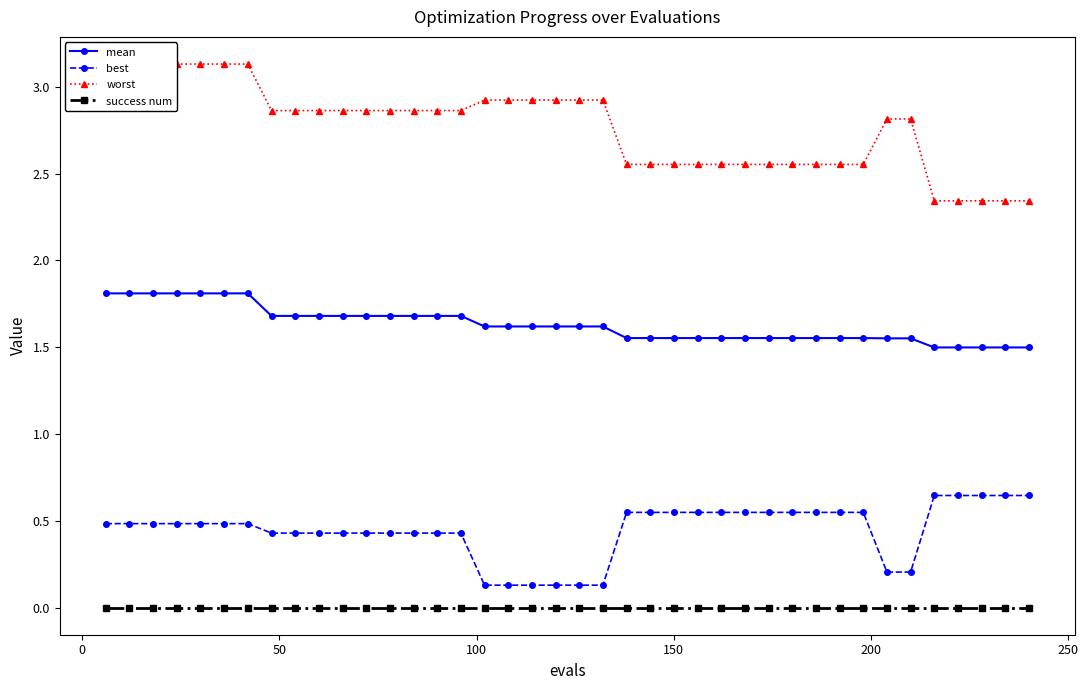

Rank the series by their maximum value, from highest to lowest.

worst, mean, best, success num